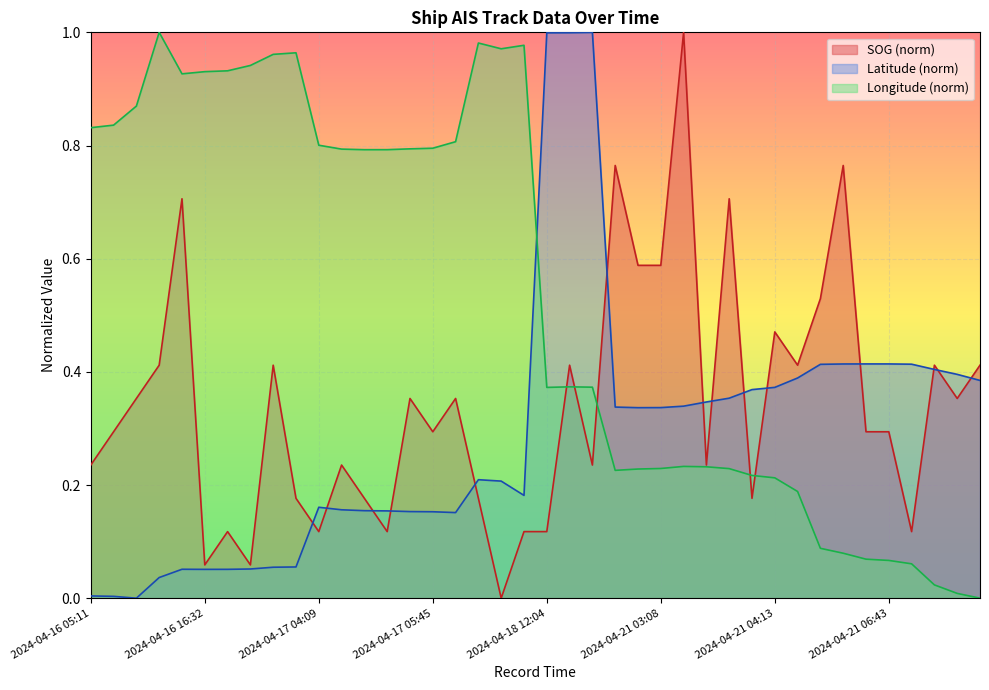

Between 2024-04-21 06:29 and 2024-04-17 06:21, which is larger?

2024-04-21 06:29